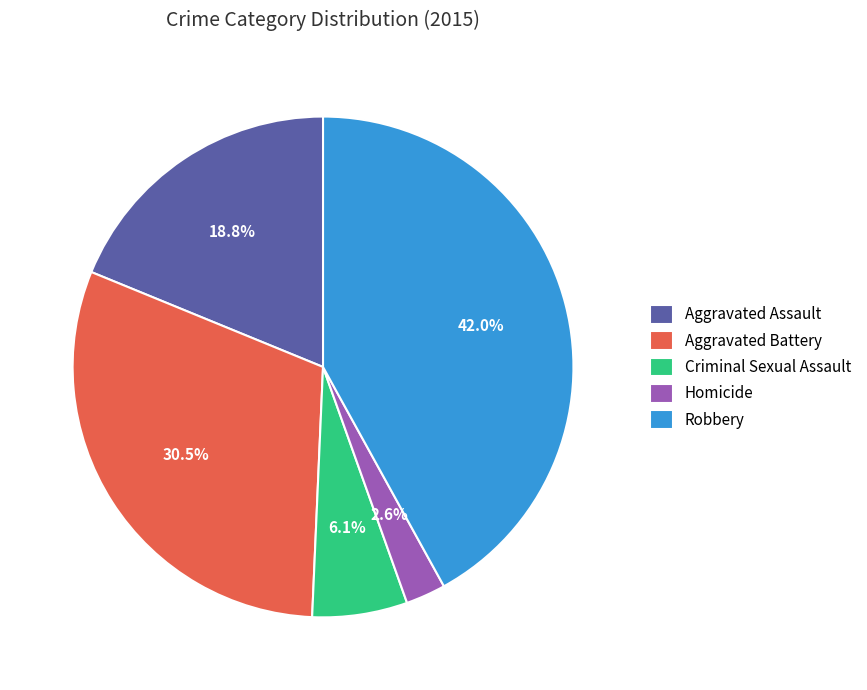

How many segments does this pie chart have?

5